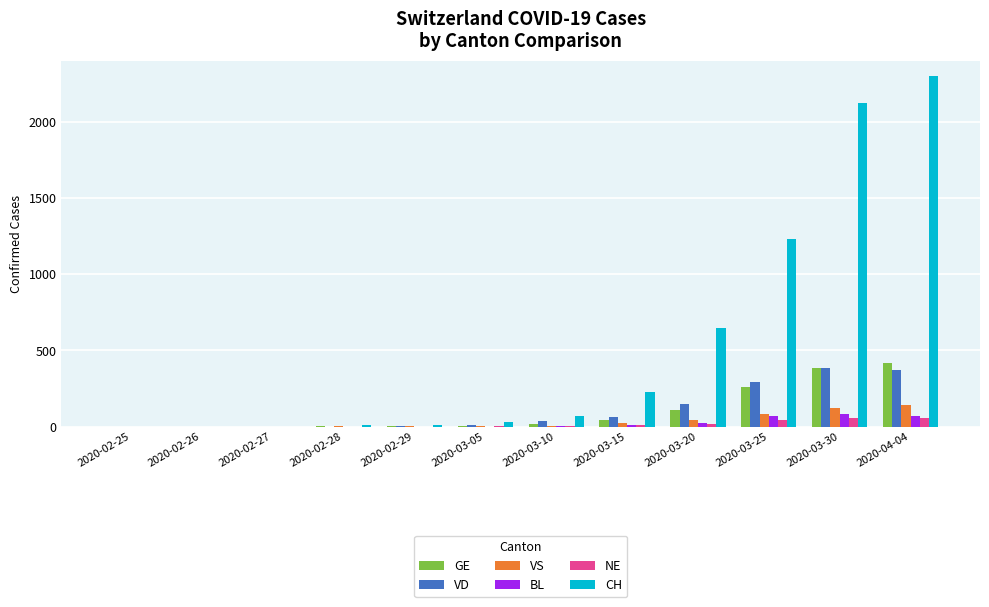

What is the total value across all series at 2020-03-20?

1005